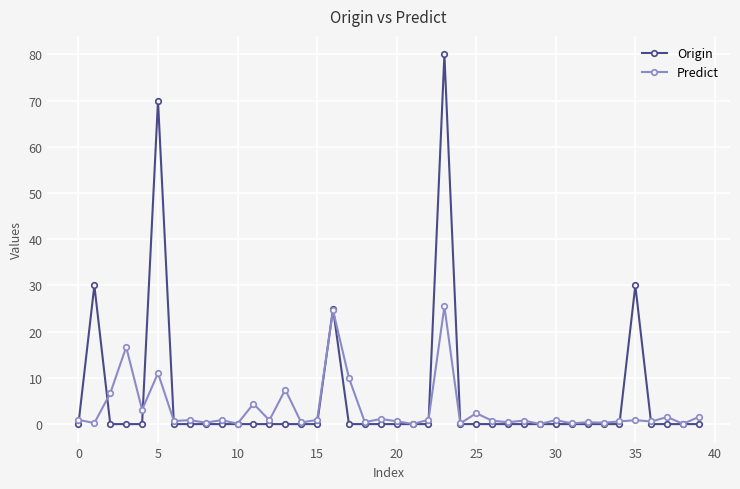

True or false: Origin has more than 2 interior local peaks.

True